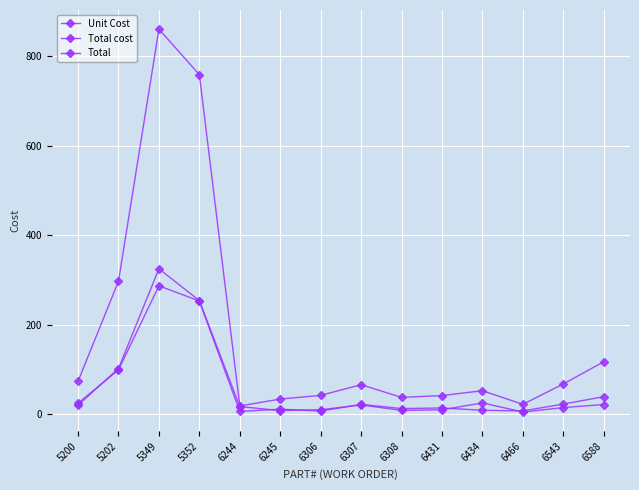

How many data points does each series have?

14